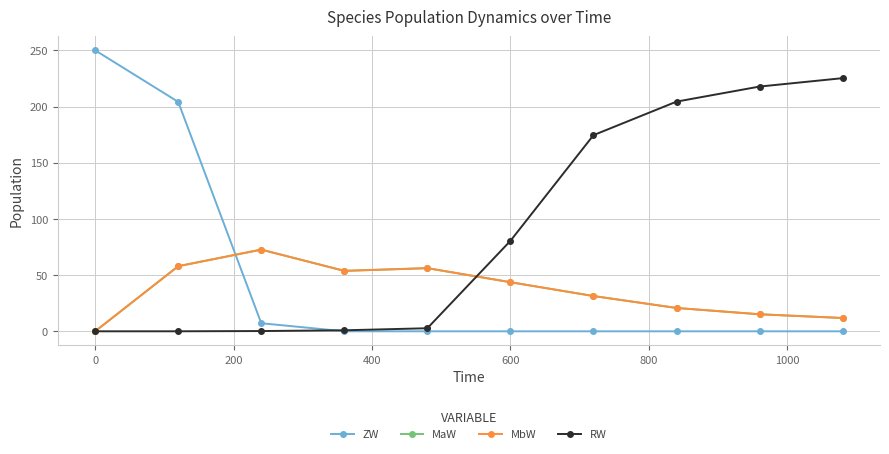

True or false: RW has more than 2 points higher than both neighbors.

False